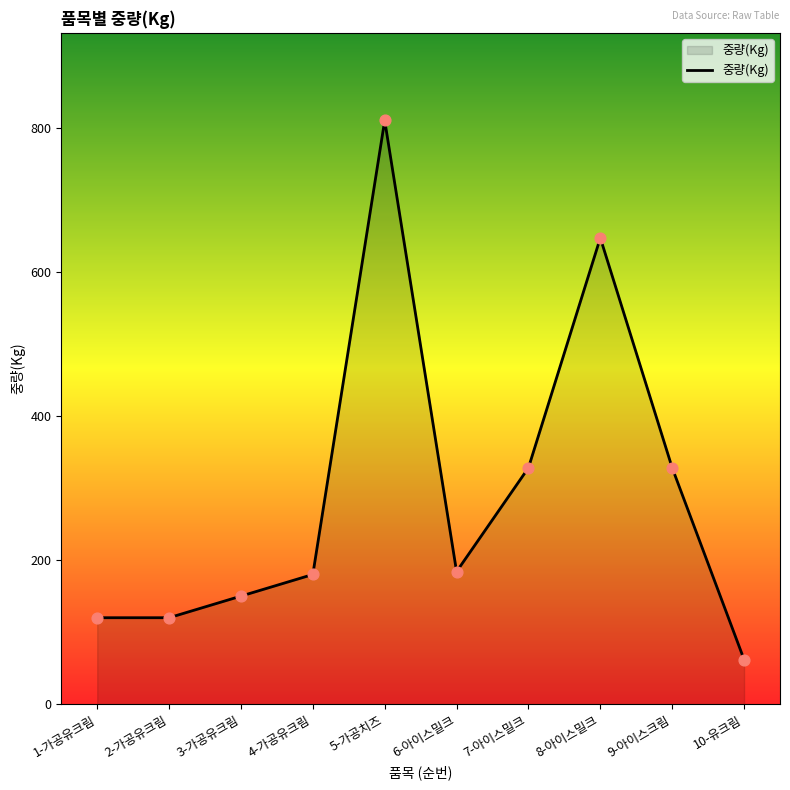

Between 4-가공유크림 and 1-가공유크림, which is larger?

4-가공유크림